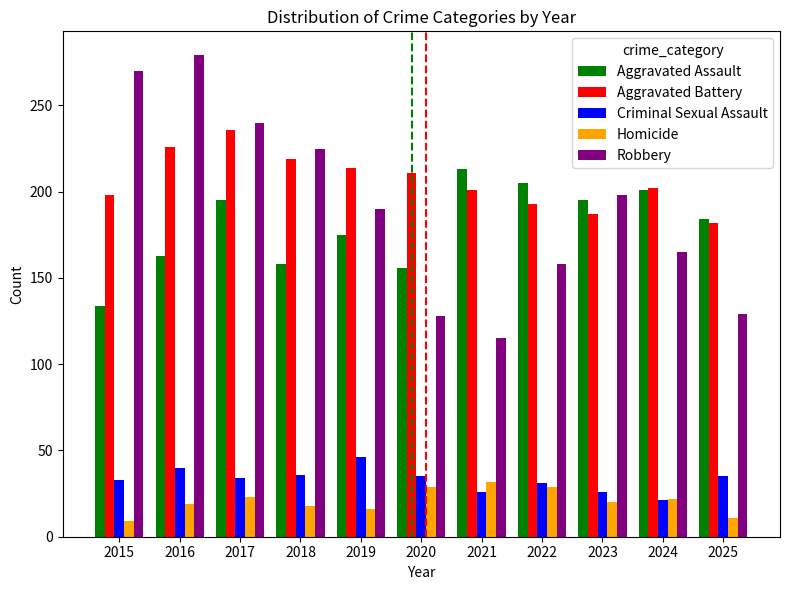

How many bars are there in total?

55